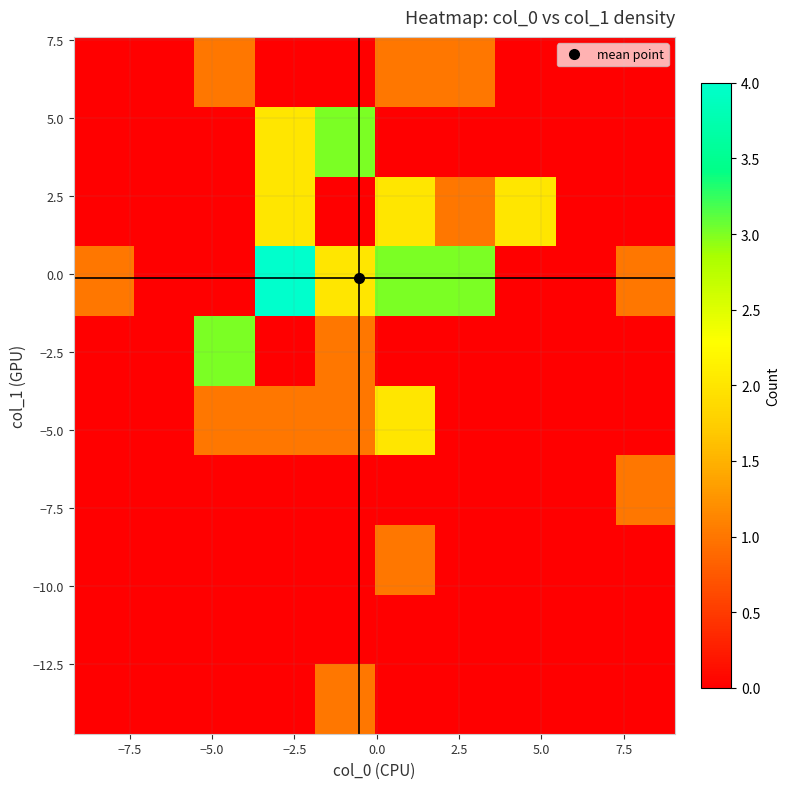

How many distinct data groups are displayed?

10